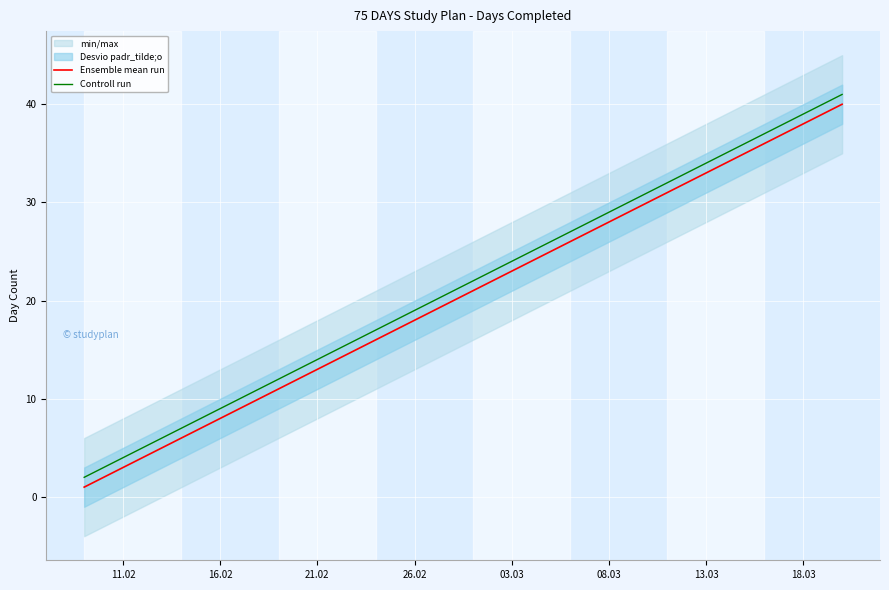

The value of Controll run at 26.02 is 31. True or false?

False